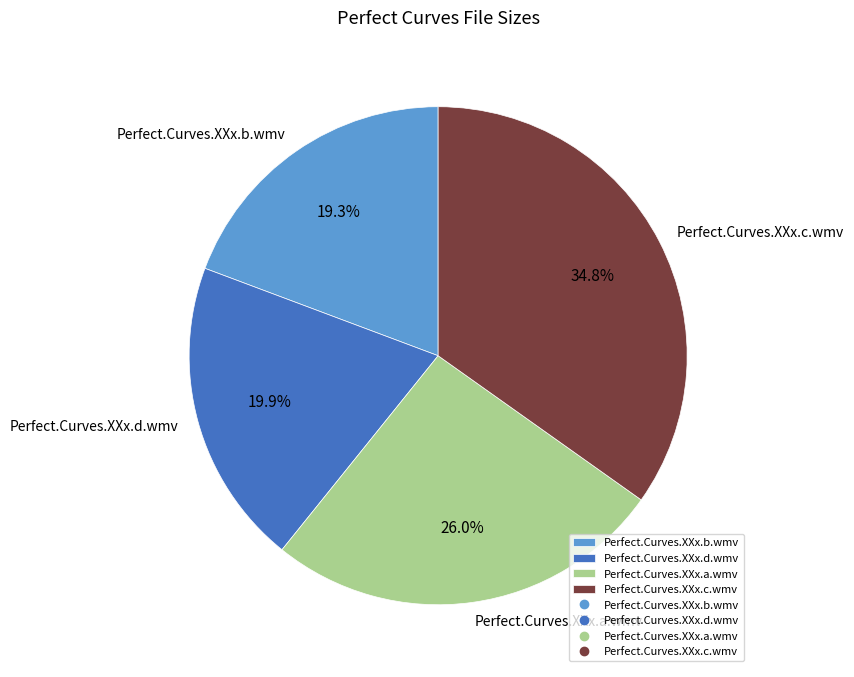

Rank the categories by value from highest to lowest.

Perfect.Curves.XXx.c.wmv, Perfect.Curves.XXx.a.wmv, Perfect.Curves.XXx.d.wmv, Perfect.Curves.XXx.b.wmv